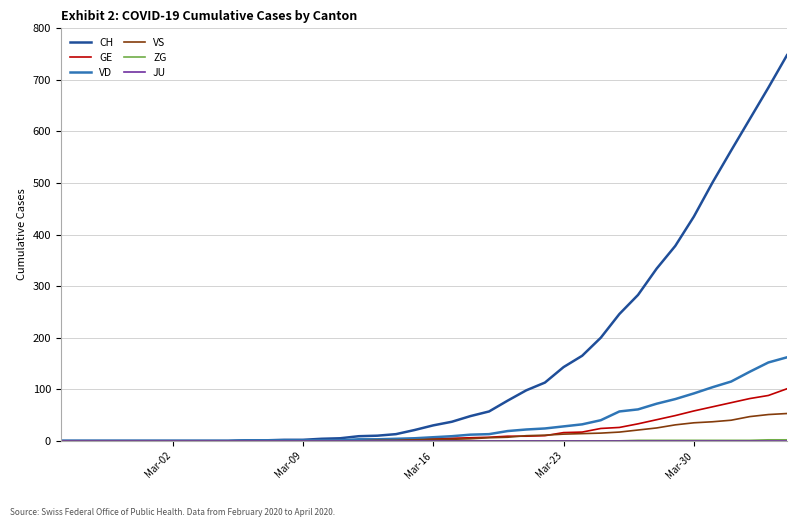

Count the number of data series in this chart.

6